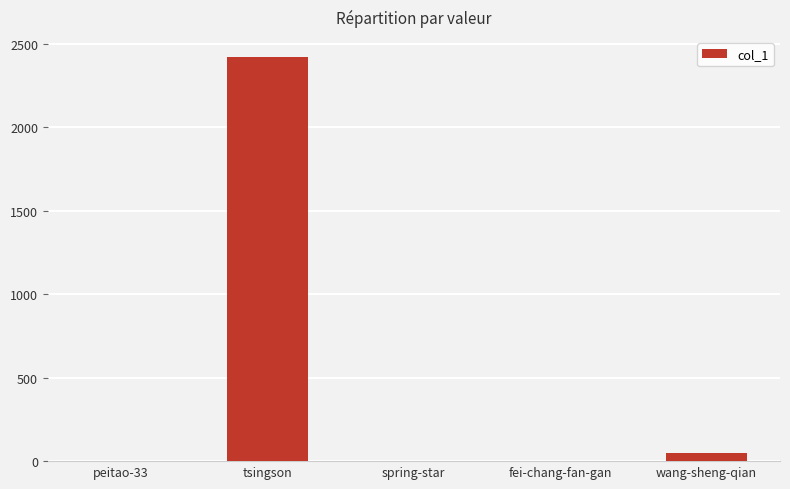

What is the sum of all values?

2471